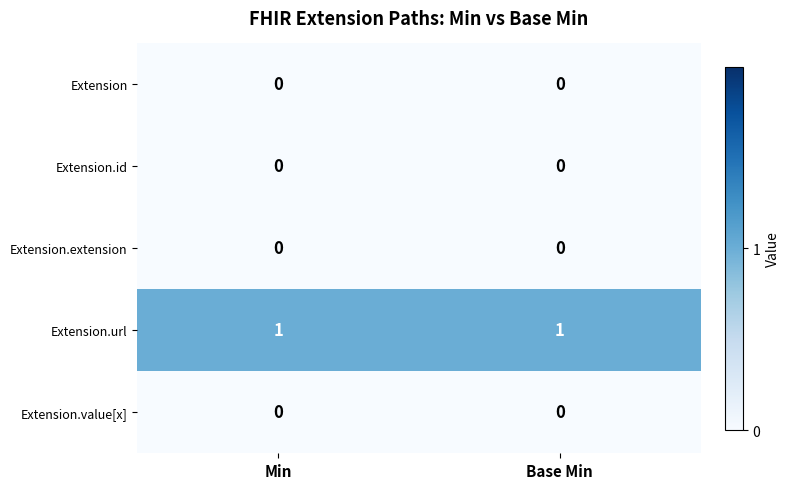

Reading left to right, list all the values displayed in this chart.

Extension: Min=0	Base Min=0
Extension.id: Min=0	Base Min=0
Extension.extension: Min=0	Base Min=0
Extension.url: Min=1	Base Min=1
Extension.value[x]: Min=0	Base Min=0